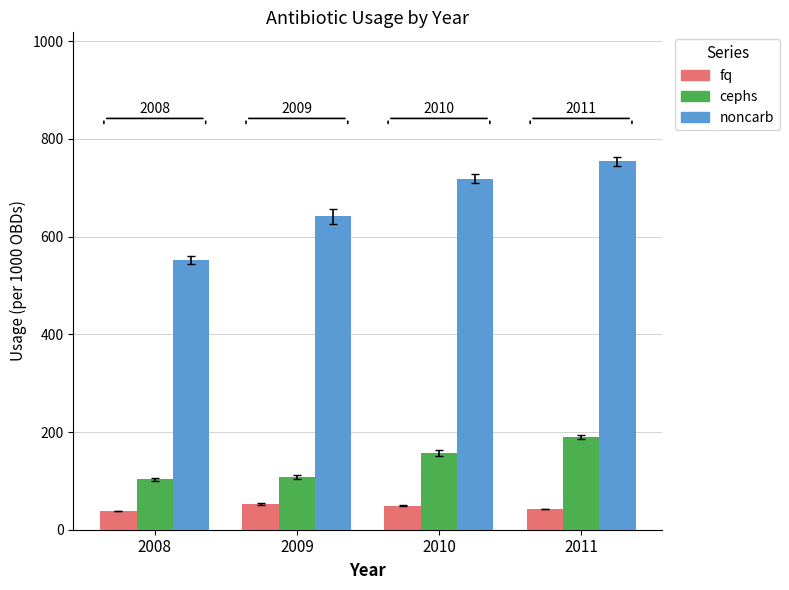

At which label is noncarb closest to 653?

2009